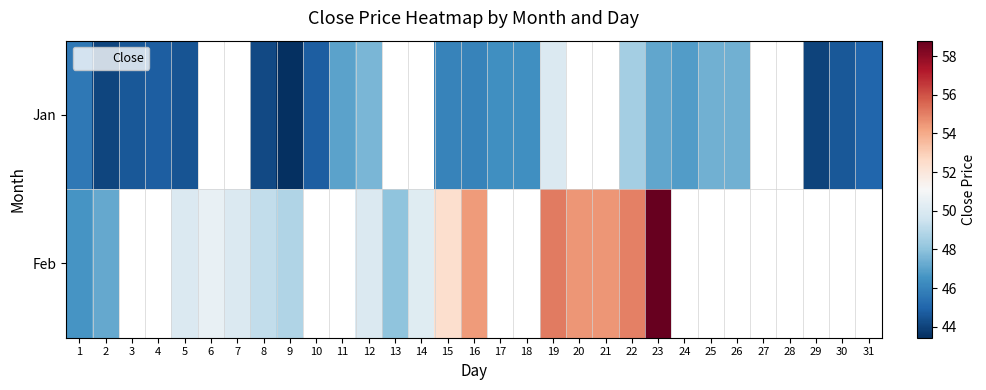

List the series in order of their peak value, highest first.

Feb, Jan